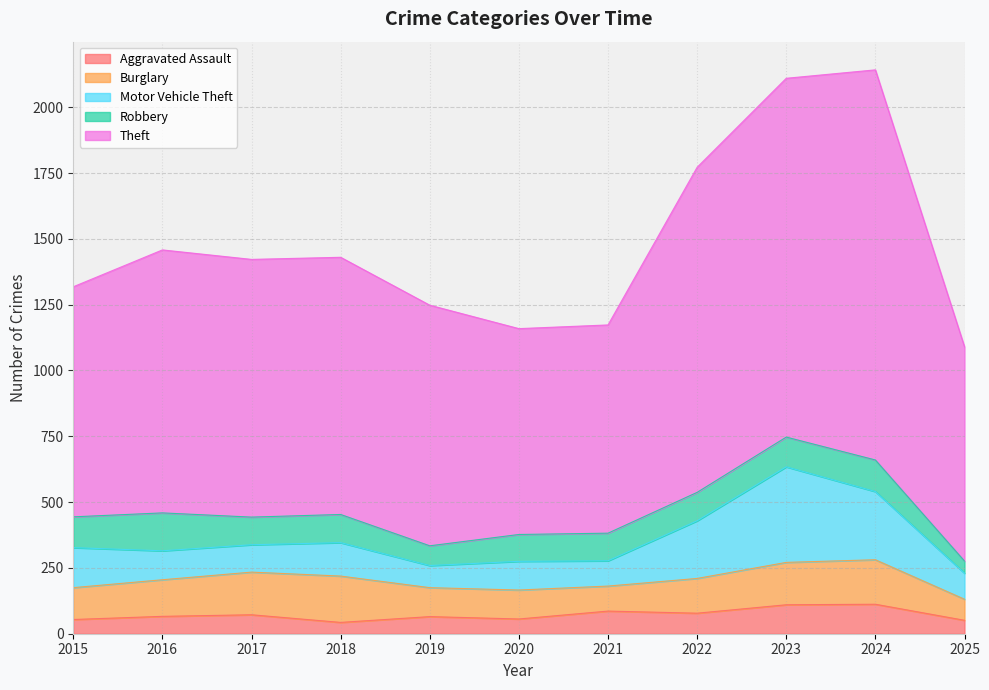

Which series has the widest spread of values?

Theft